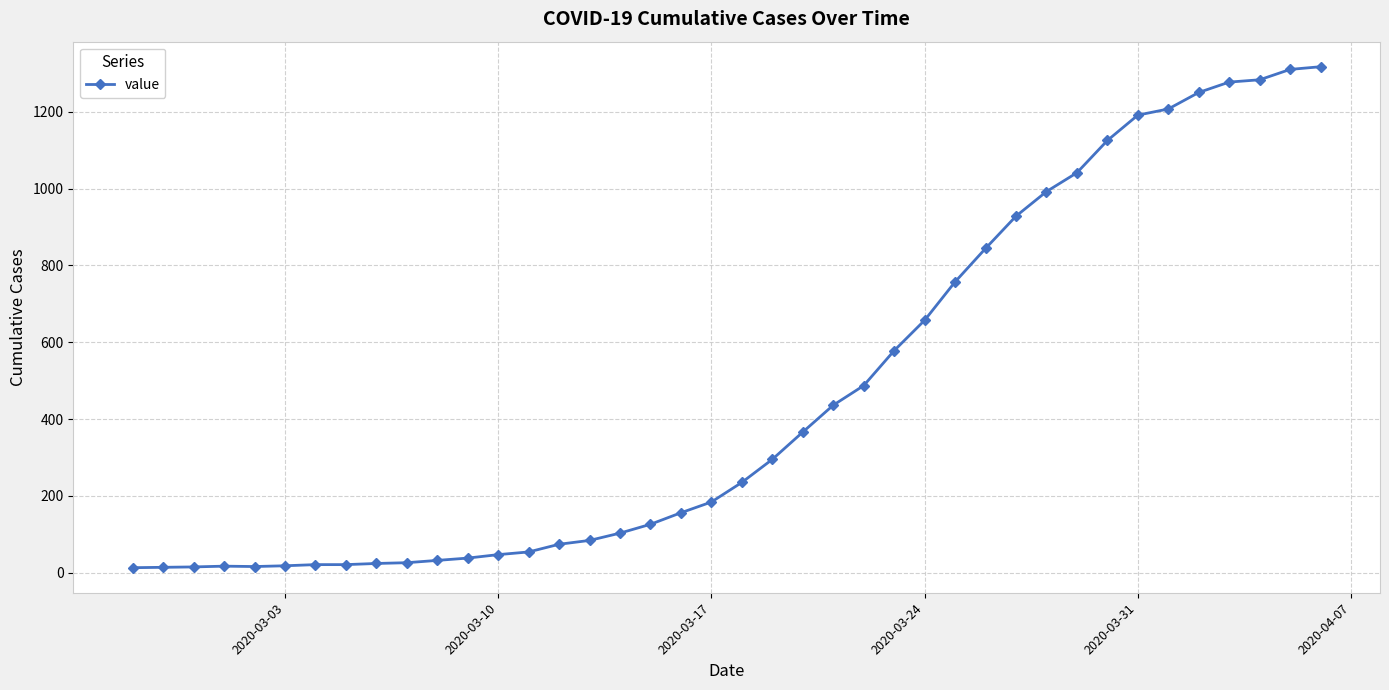

What is the sum of all values?

18659